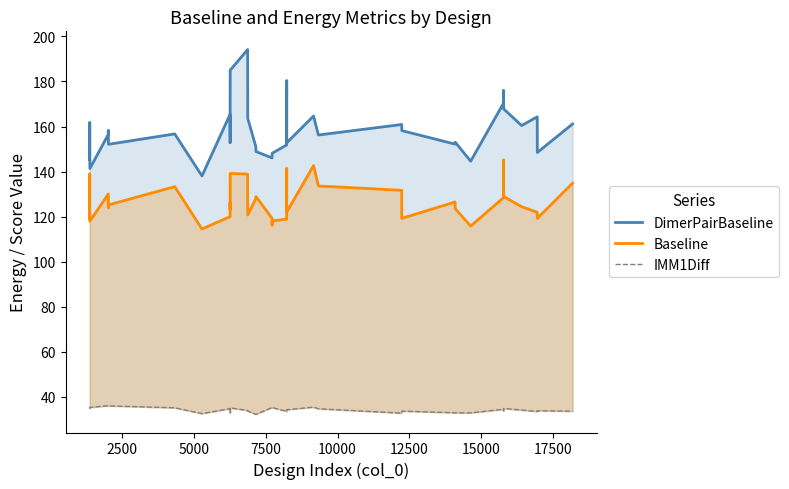

Rank the series by their average value, from lowest to highest.

IMM1Diff, Baseline, DimerPairBaseline